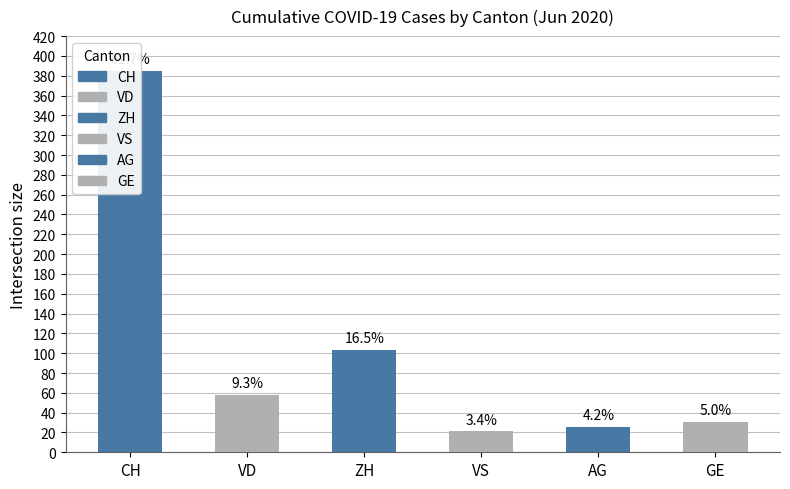

What is the difference between the values at GE and CH?

354